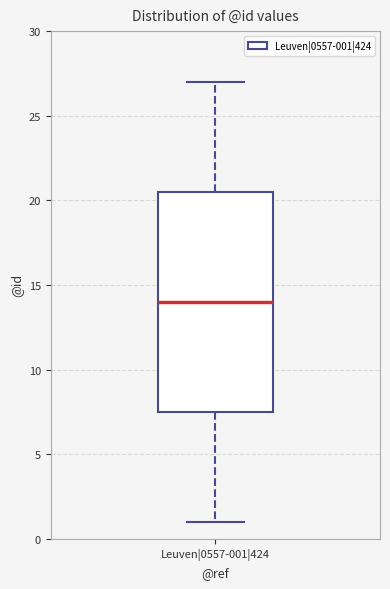

Where is the lower edge of the box for Leuven|0557-001|424 on the y-axis? The values are not printed on the chart, so give them approximately, as read against the axis.

7.5